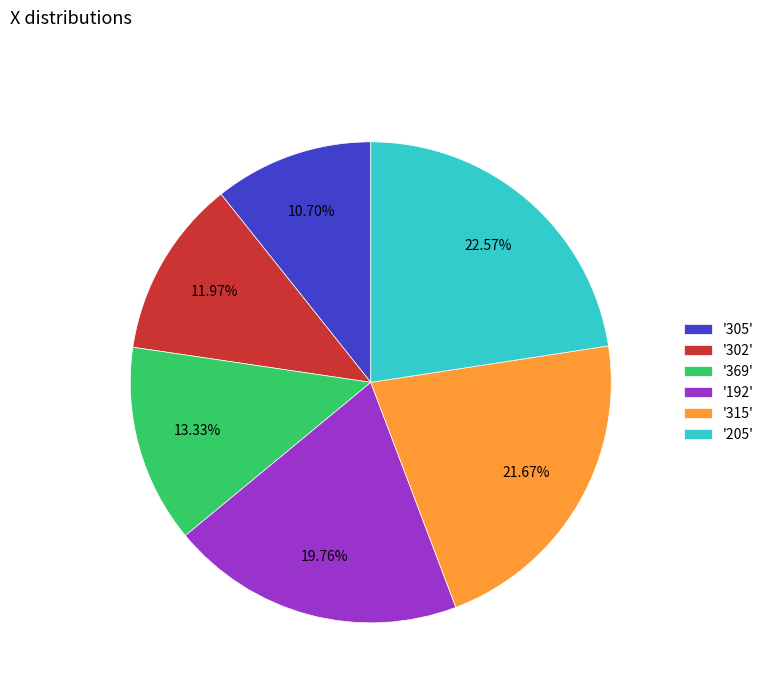

Is there a majority slice in this chart?

No